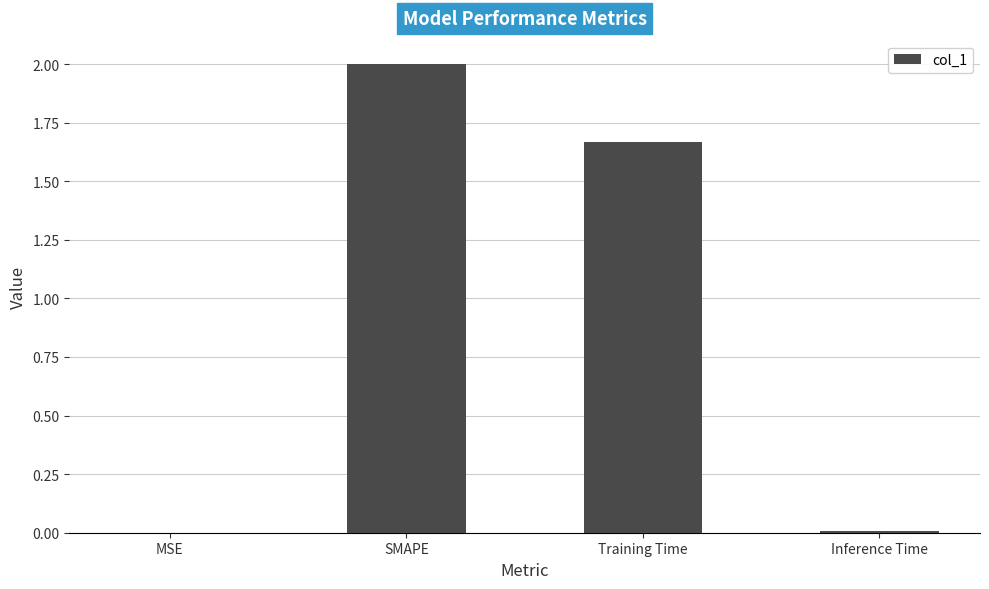

At which category does the chart reach its peak across all series?

SMAPE